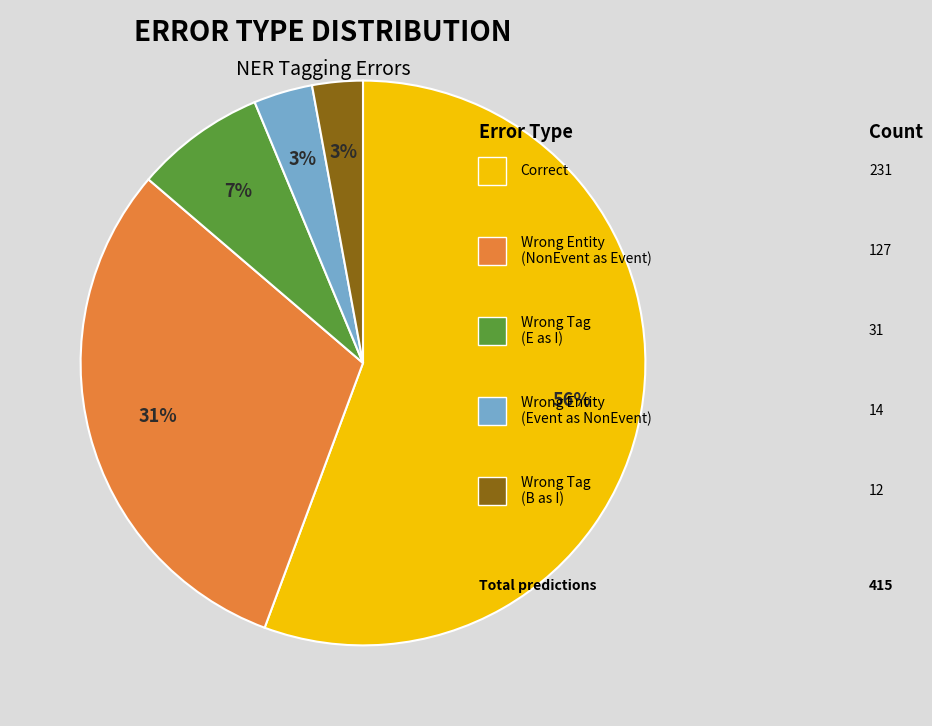

To the nearest percent, what is the average slice percentage?

20%